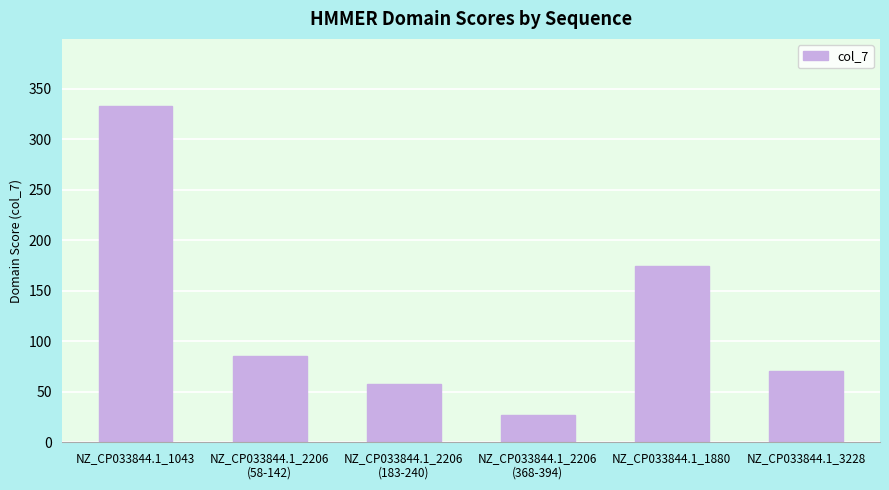

What is the ratio of the value at NZ_CP033844.1_1043 to the value at NZ_CP033844.1_2206
(368-394)?

12.3